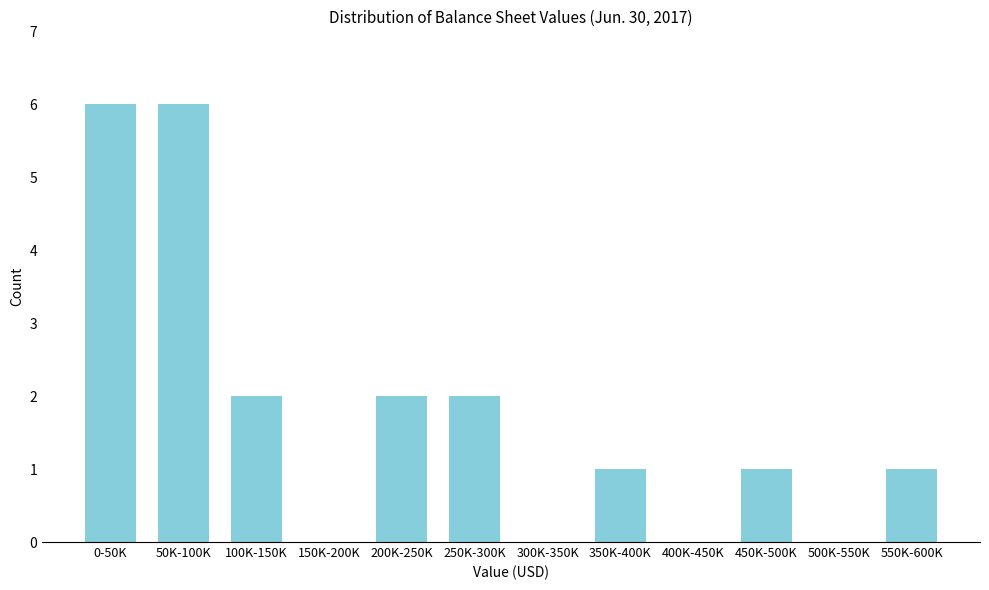

Reading left to right, extract all data points from this chart.

0-50K=6	50K-100K=6	100K-150K=2	150K-200K=0	200K-250K=2	250K-300K=2	300K-350K=0	350K-400K=1	400K-450K=0	450K-500K=1	500K-550K=0	550K-600K=1